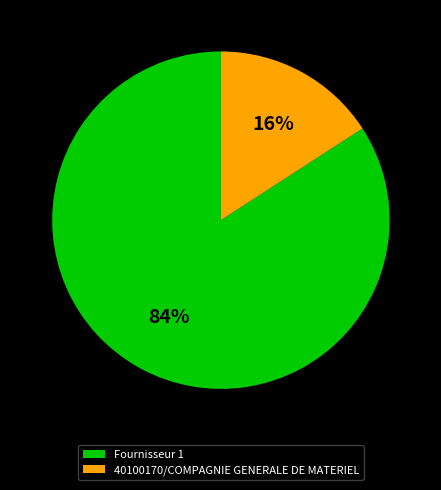

Which slice represents more than half of the pie?

Fournisseur 1